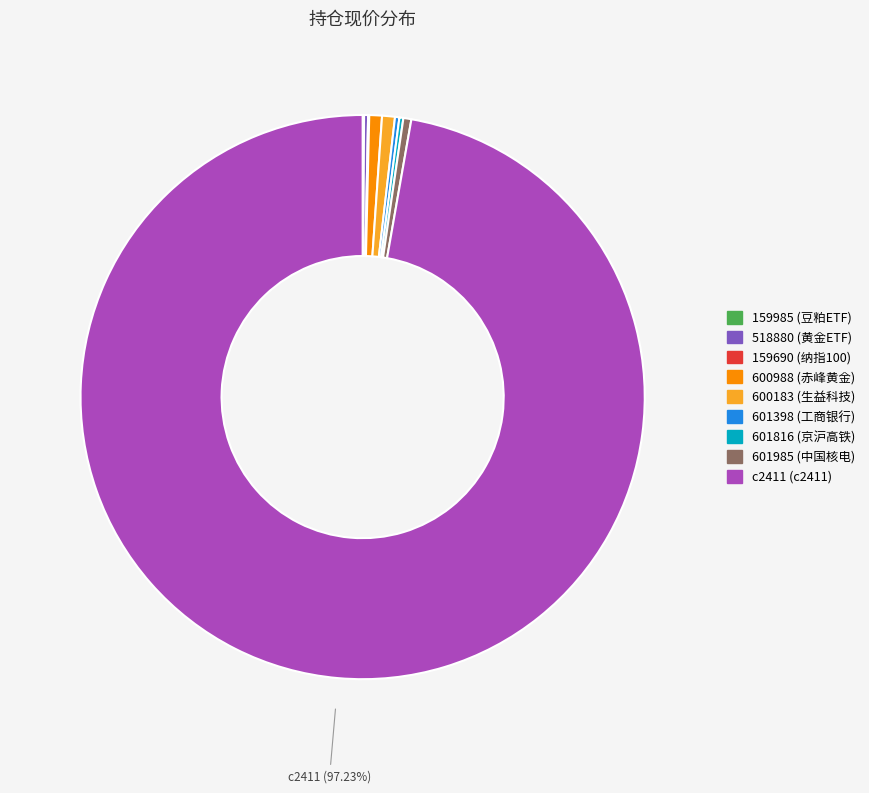

Do 601985 and 600183 together represent more than half of the pie?

No